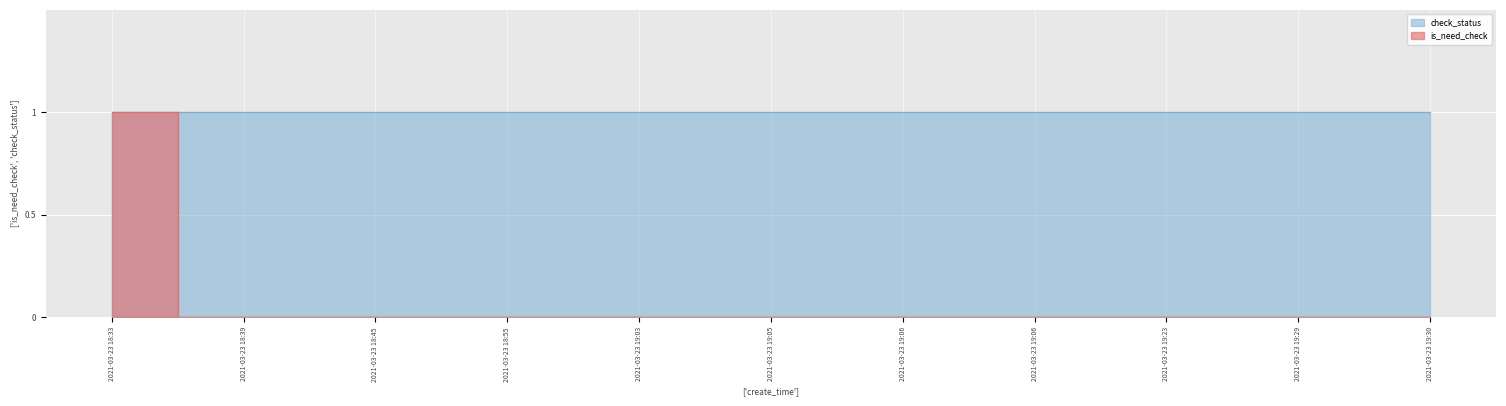

True or false: the data shows 1 at 2021-03-23 18:55.

False